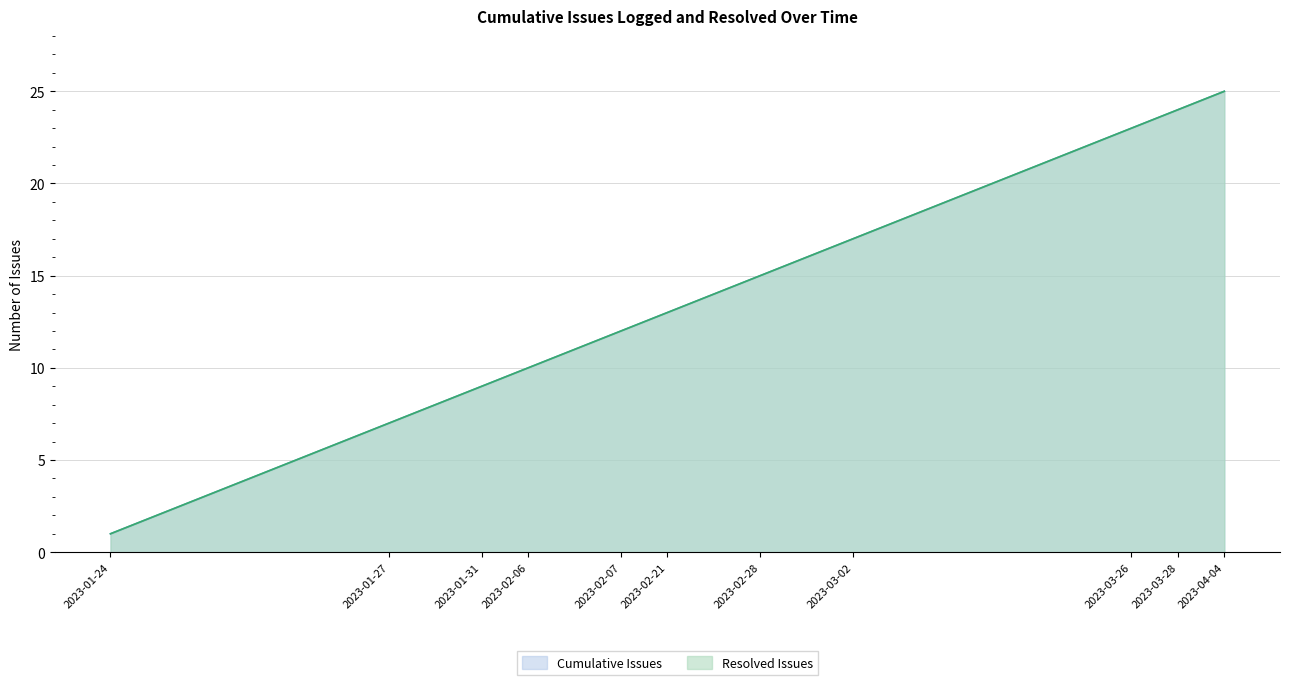

Is the value of Resolved Issues at 2023-03-21 greater than the value of Cumulative Issues at 2023-01-24?

Yes